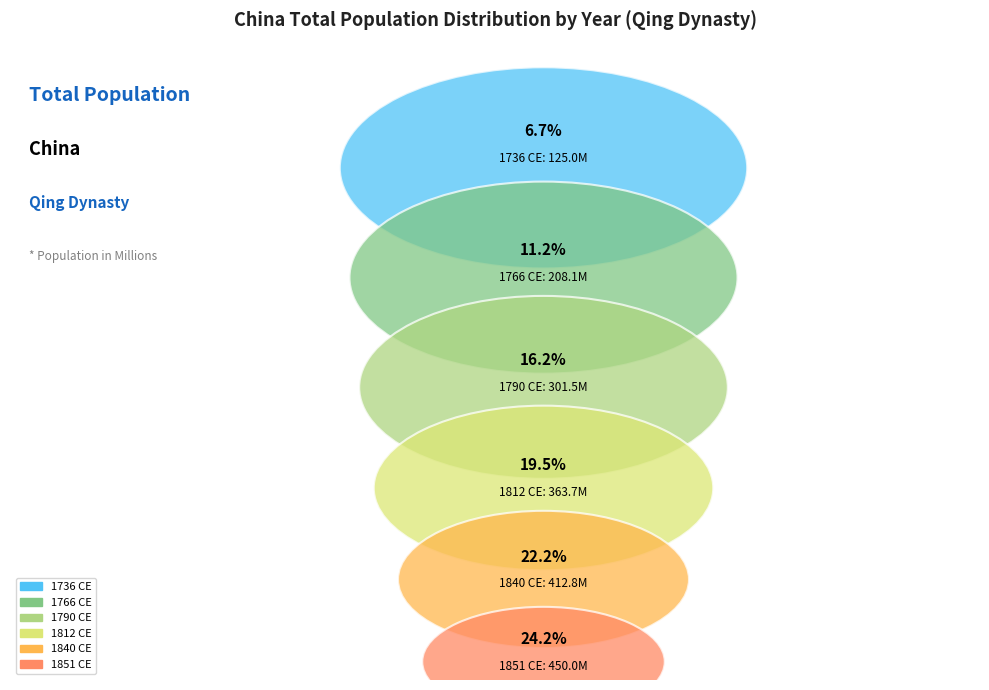

Does 1736 CE account for over 50% of the chart?

No